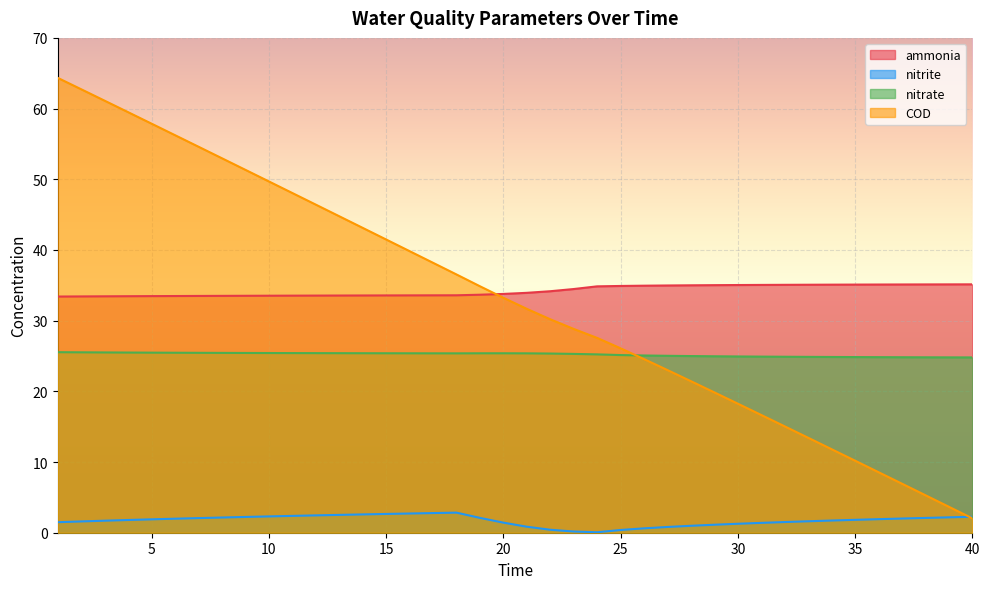

Which series has the widest spread of values?

COD